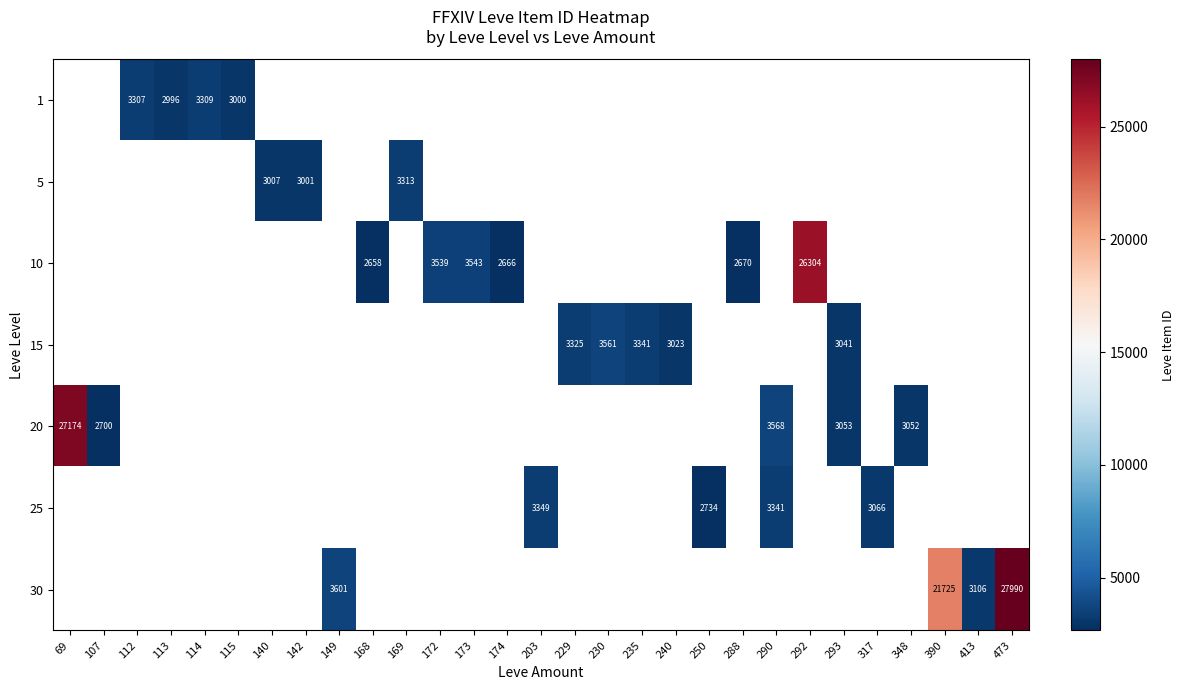

How many data points does each series have?

29